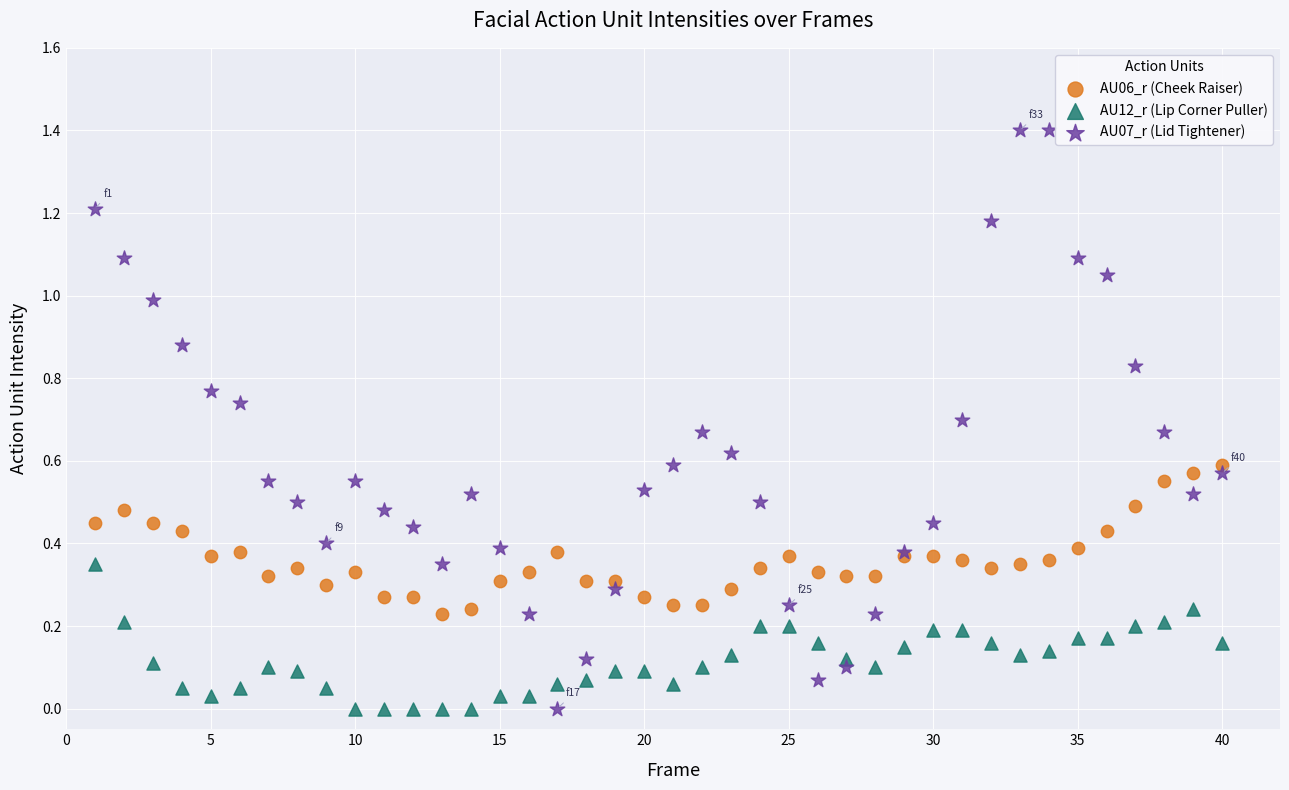

What are all the series names shown in the legend?

AU06_r (Cheek Raiser), AU12_r (Lip Corner Puller), AU07_r (Lid Tightener)